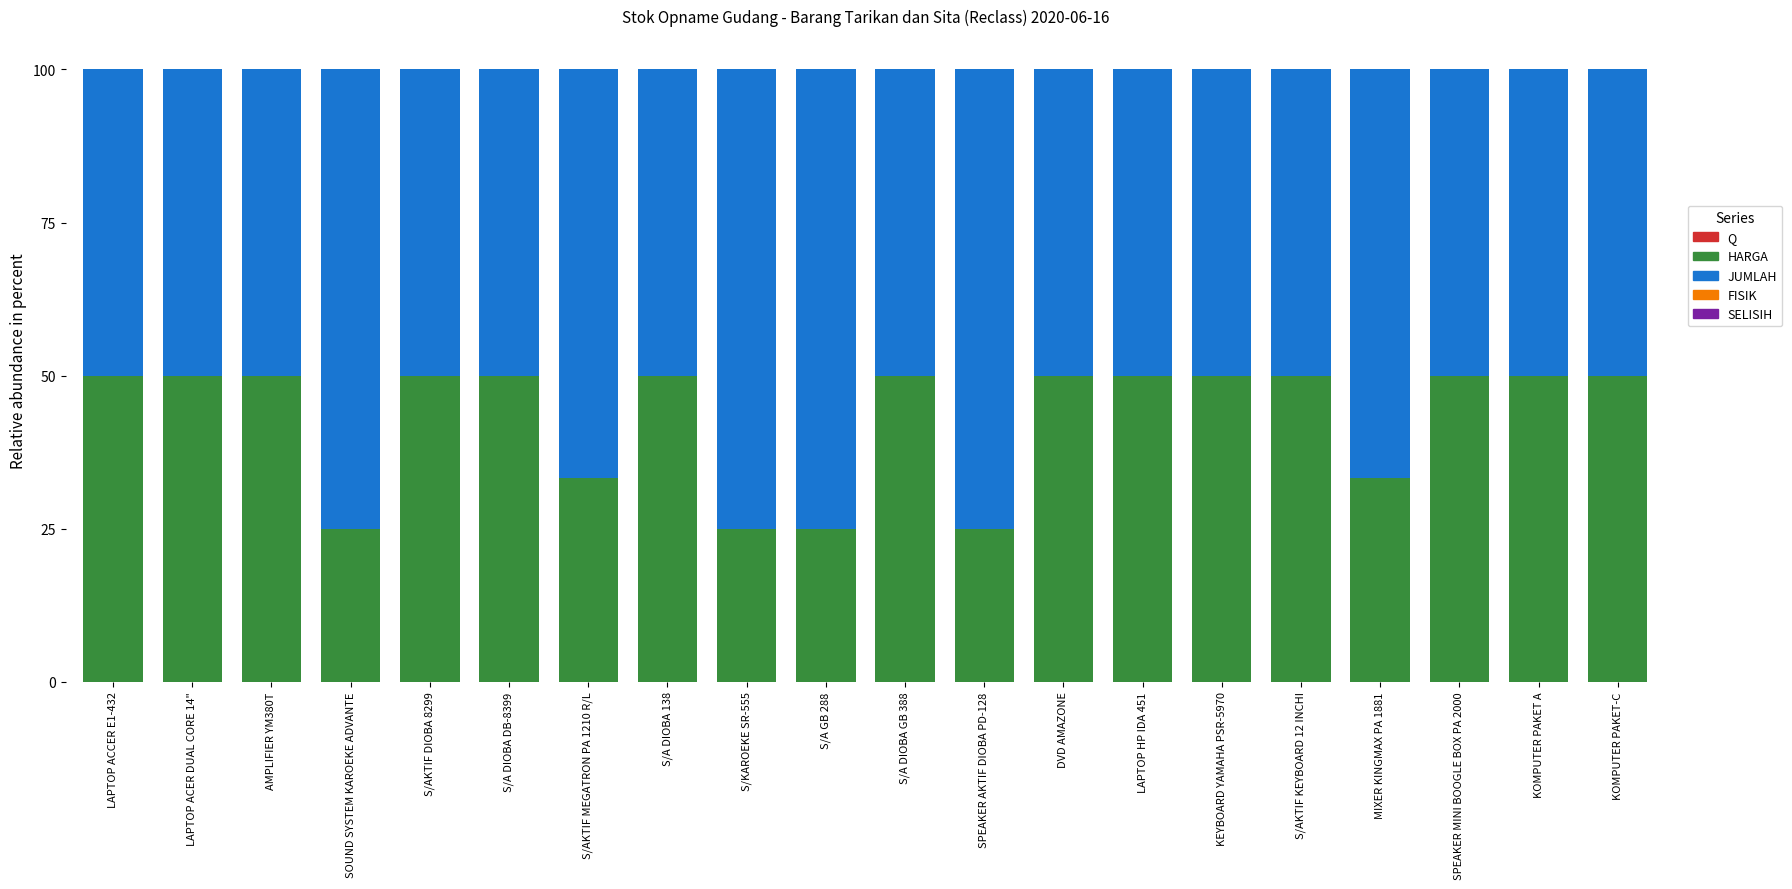

Count the SELISIH values in the range 0 to 1.

20